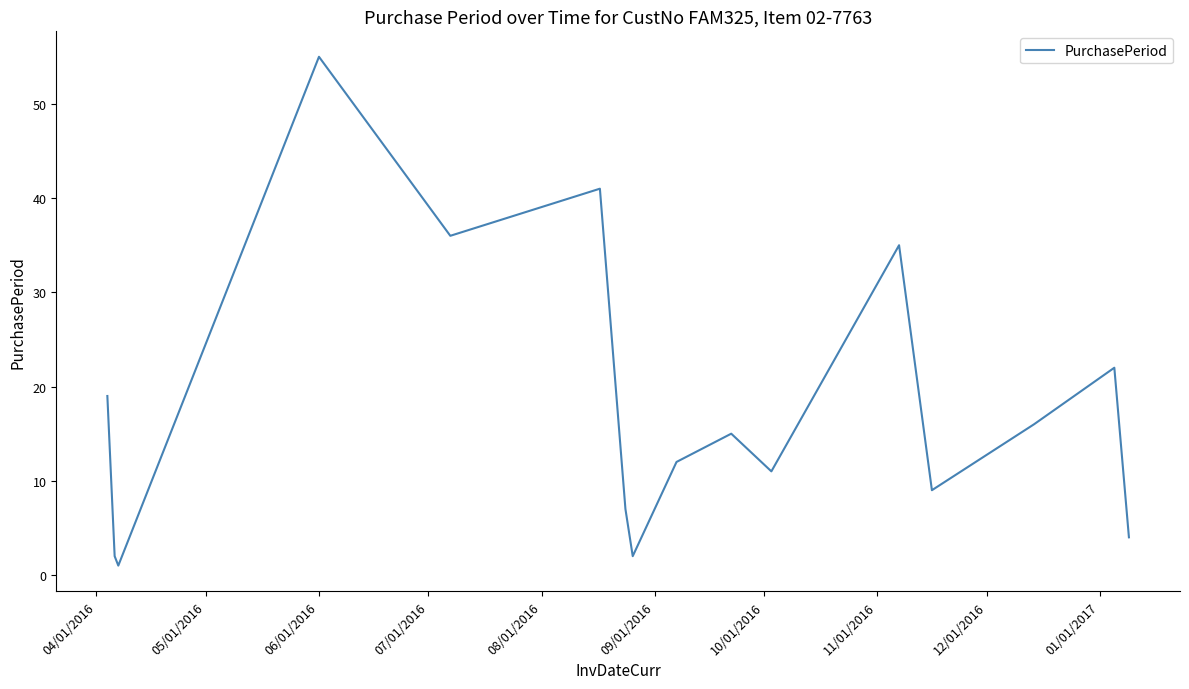

What is the difference between the maximum and minimum values?

54